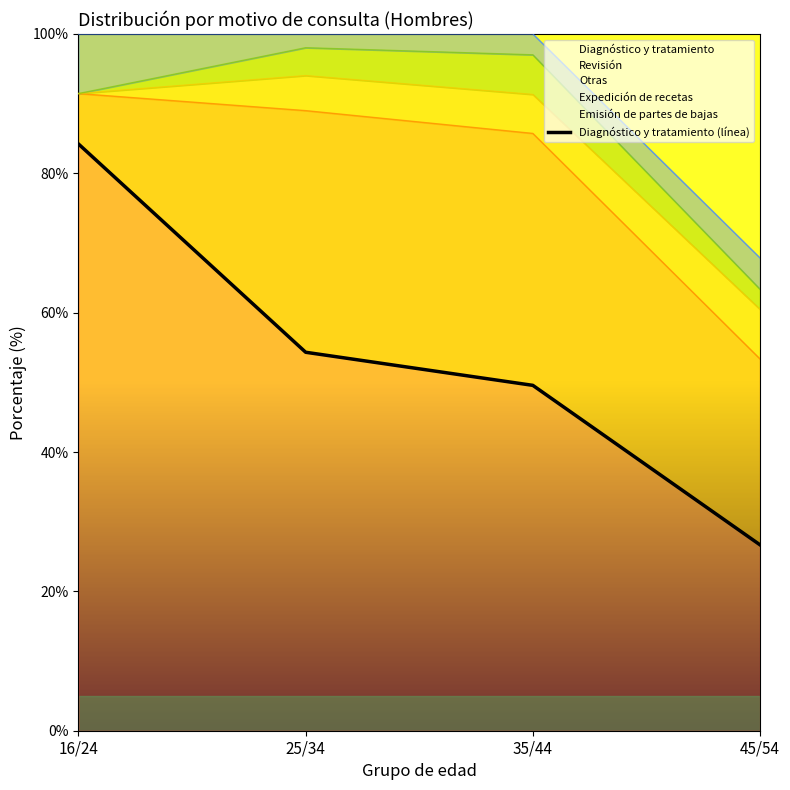

What position from the right is 16/24?

4